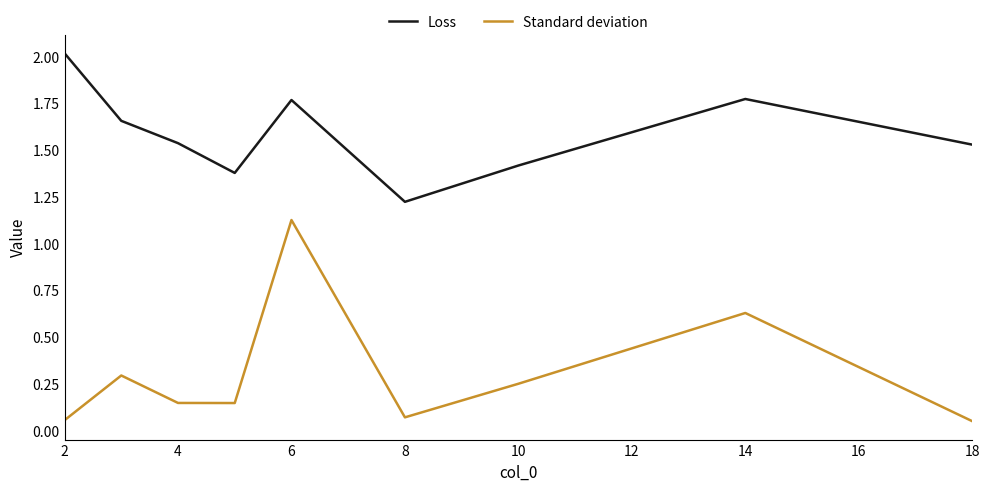

What is the difference between the maximum and minimum values in the Loss series?

0.8